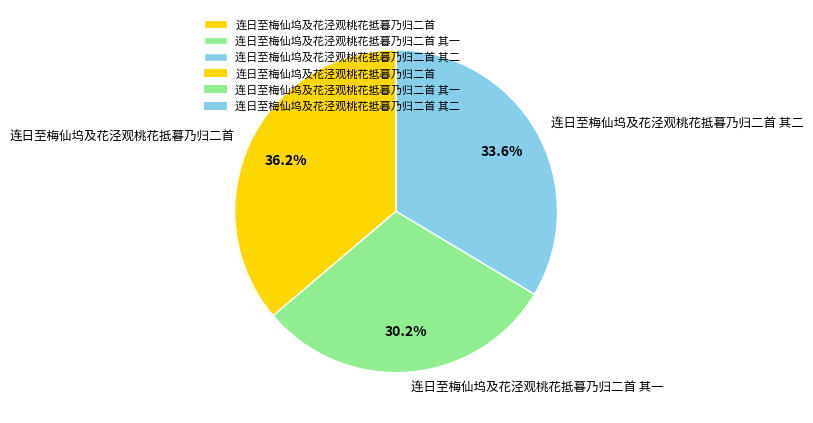

What portion of the pie excludes 连日至梅仙坞及花泾观桃花抵暮乃归二首 其二?

66.4%